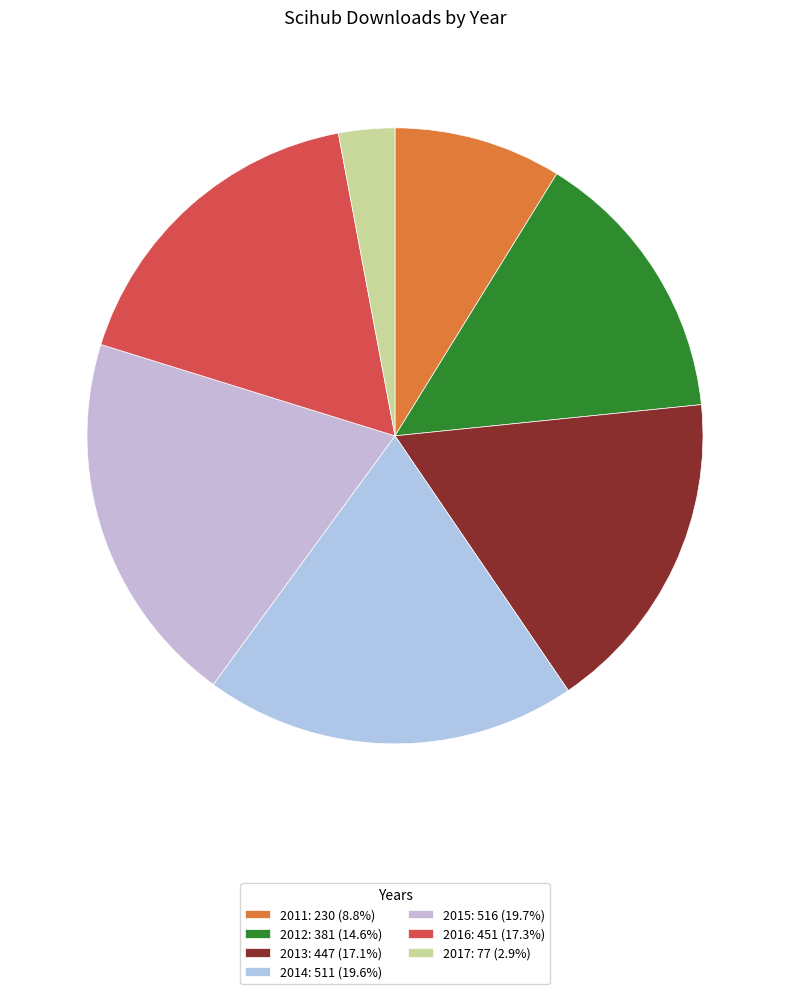

How many slices are in this pie chart?

7